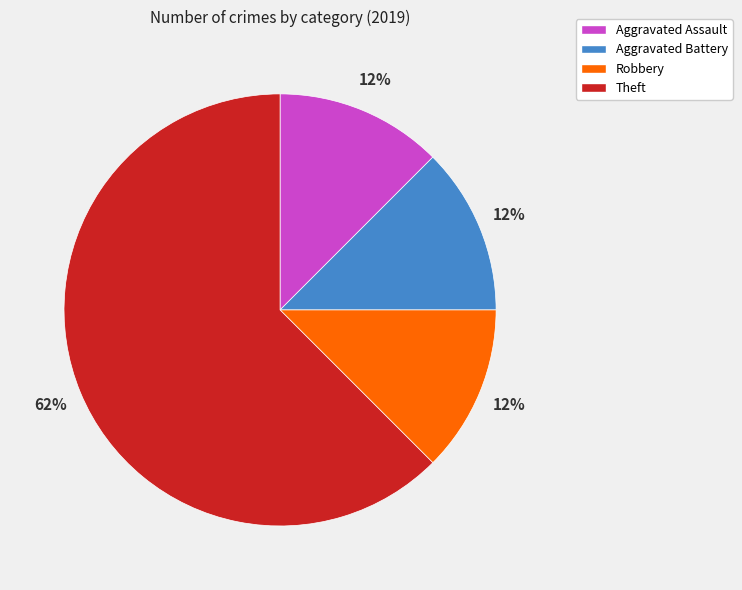

Count the number of slices in the pie.

4